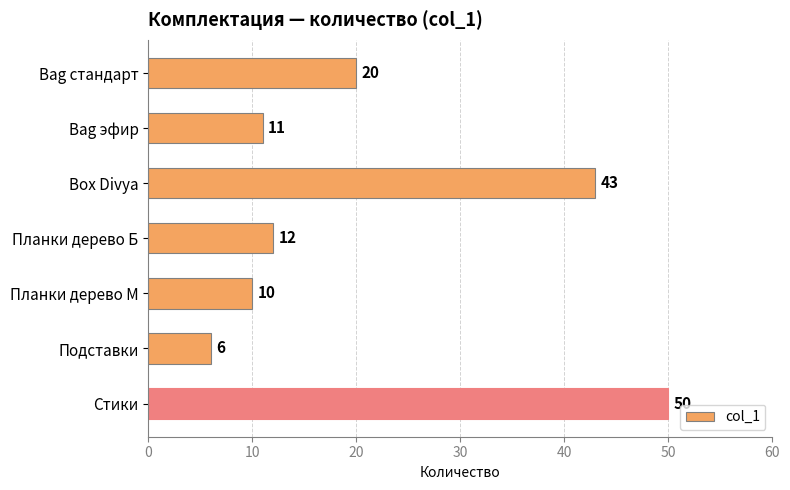

Approximately how many times larger is the value at Стики compared to Box Divya?

1.2